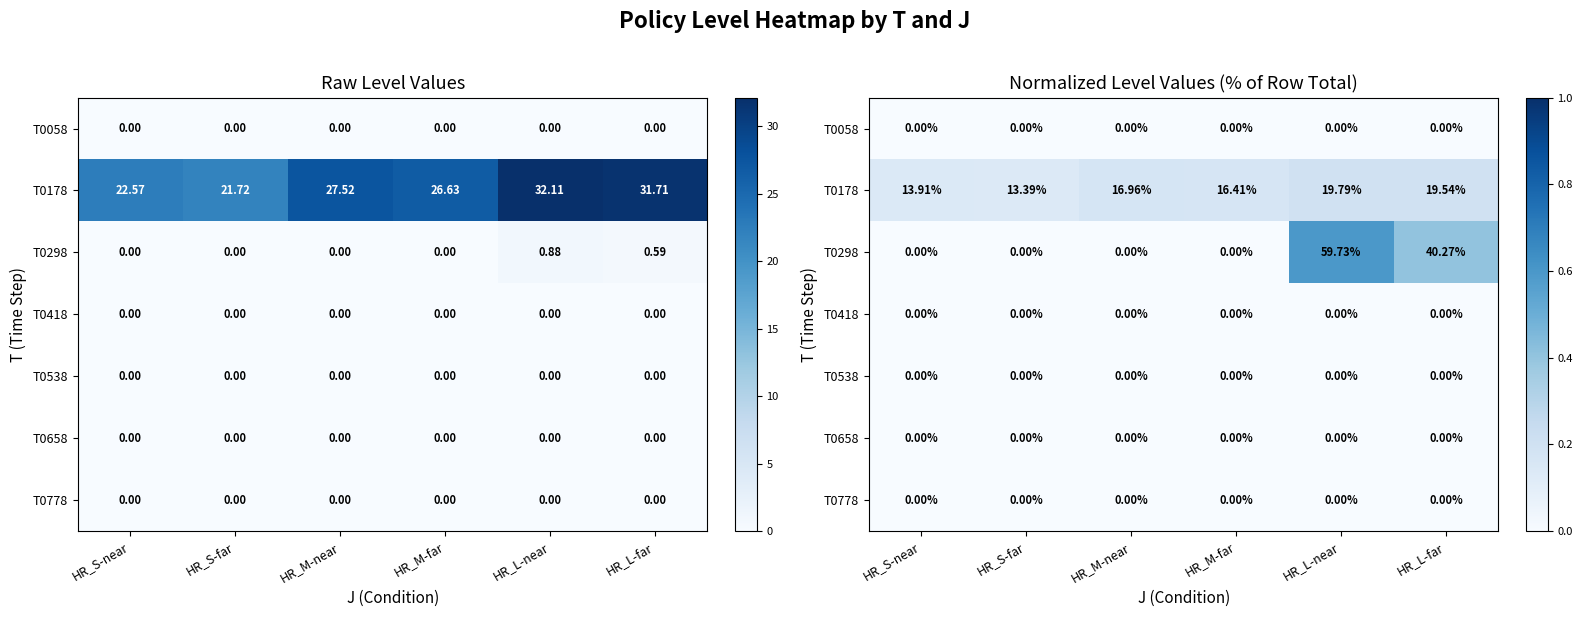

Is the value of T0298 at HR_M-far greater than the value of T0538 at HR_M-far?

No